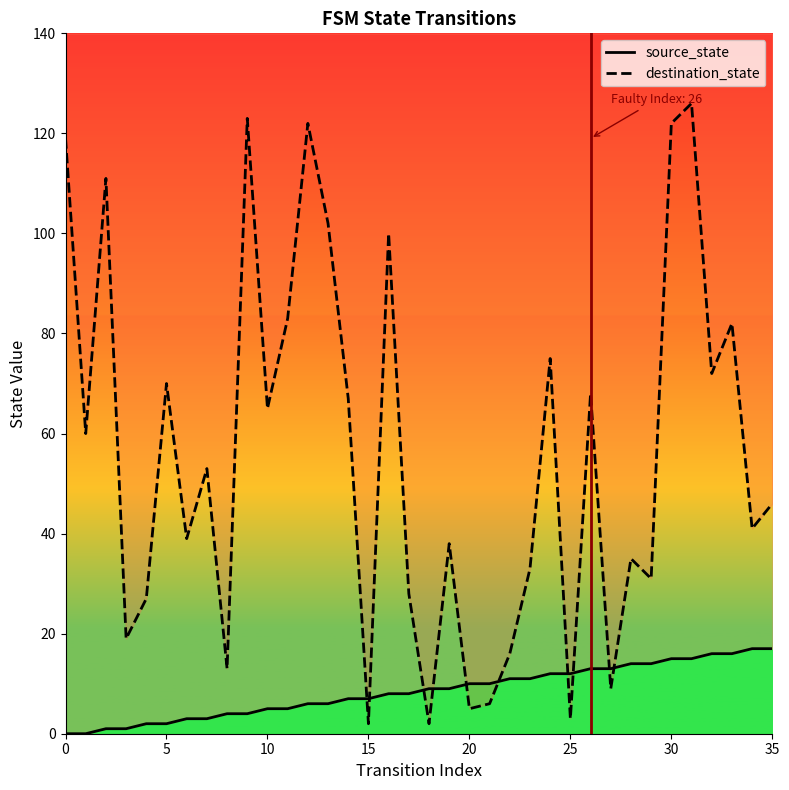

Reading right to left, what are all the values shown in this chart?

source_state: 17	17	16	16	15	15	14	14	13	13	12	12	11	11	10	10	9	9	8	8	7	7	6	6	5	5	4	4	3	3	2	2	1	1	0	0
destination_state: 46	41	82	72	126	122	31	35	9	68	3	75	33	16	6	5	38	2	28	100	2	67	102	122	83	65	123	13	53	39	70	27	19	111	60	119